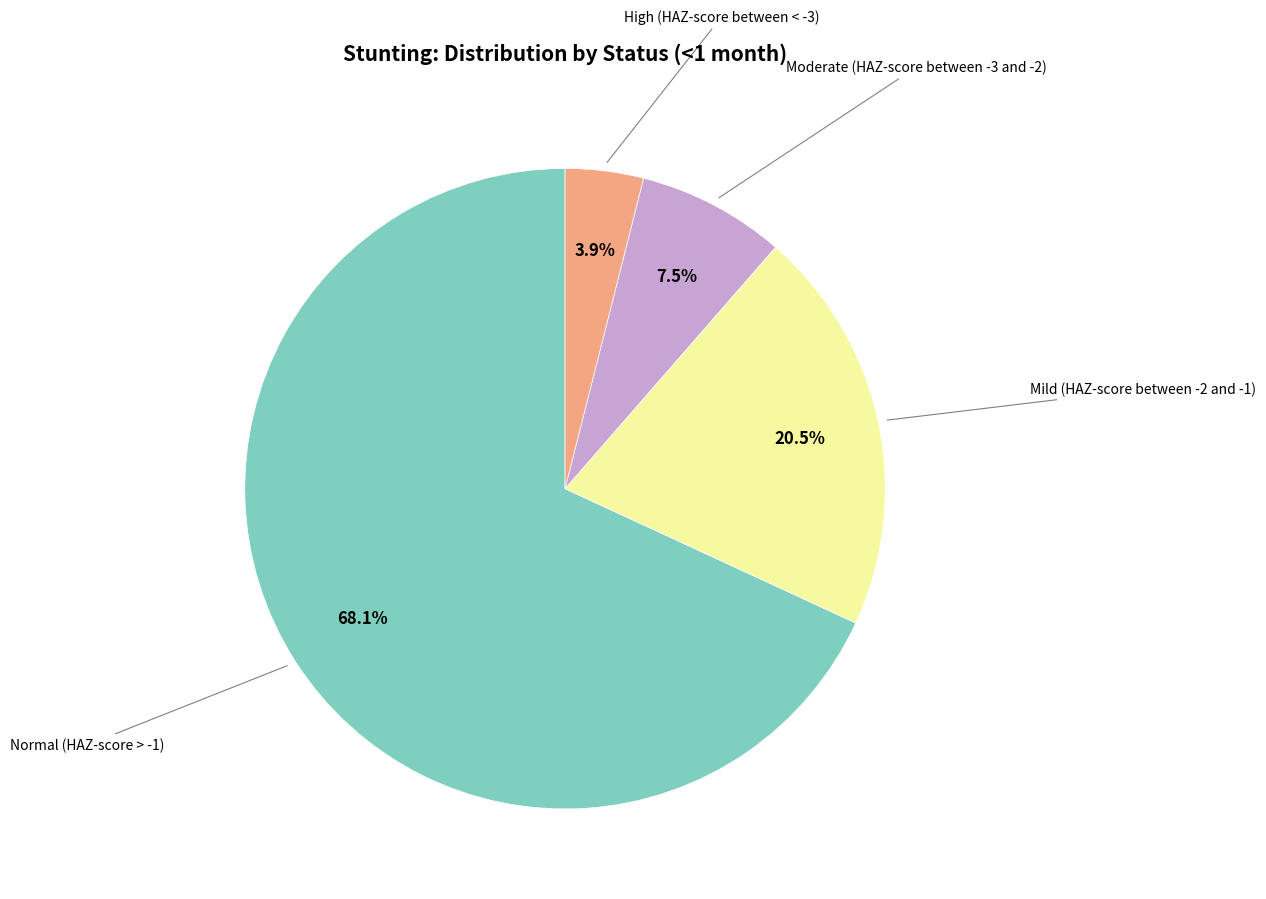

Does any single category account for the majority?

Yes